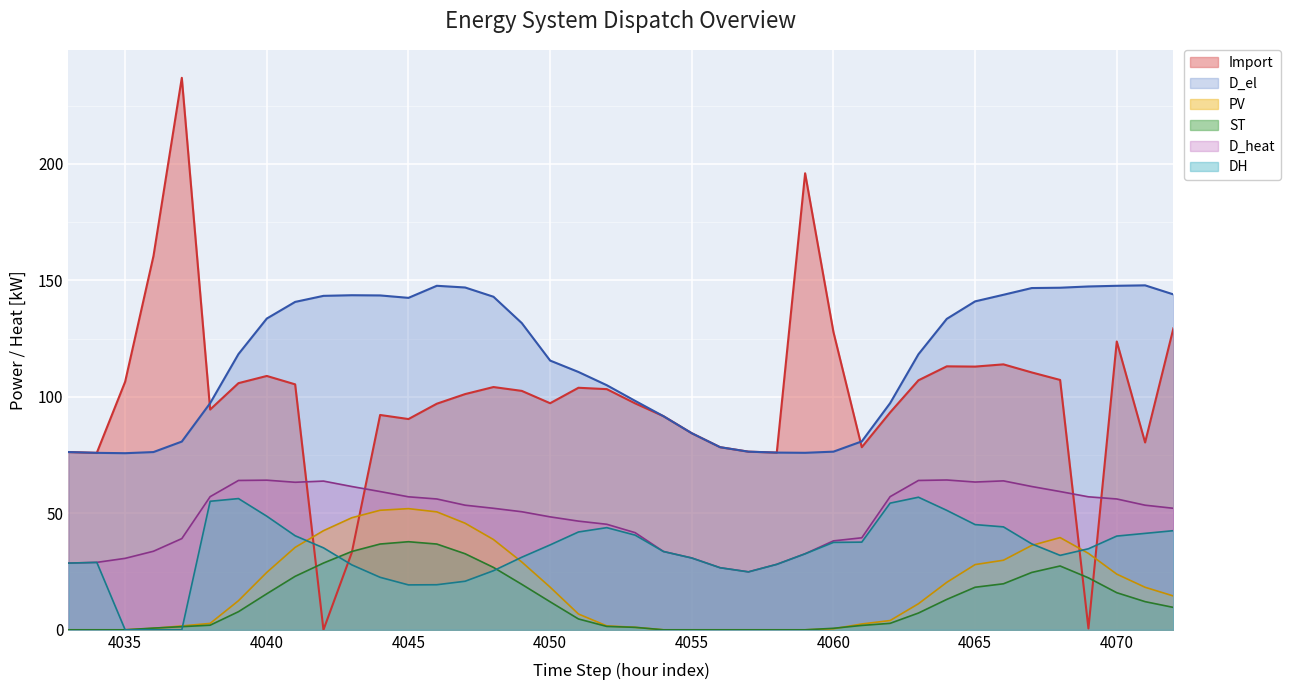

How many data points in D_heat are above 53?

20